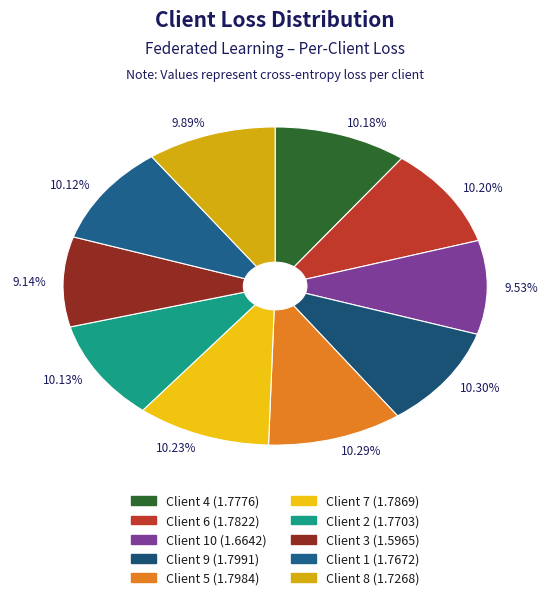

Is there a majority slice in this chart?

No